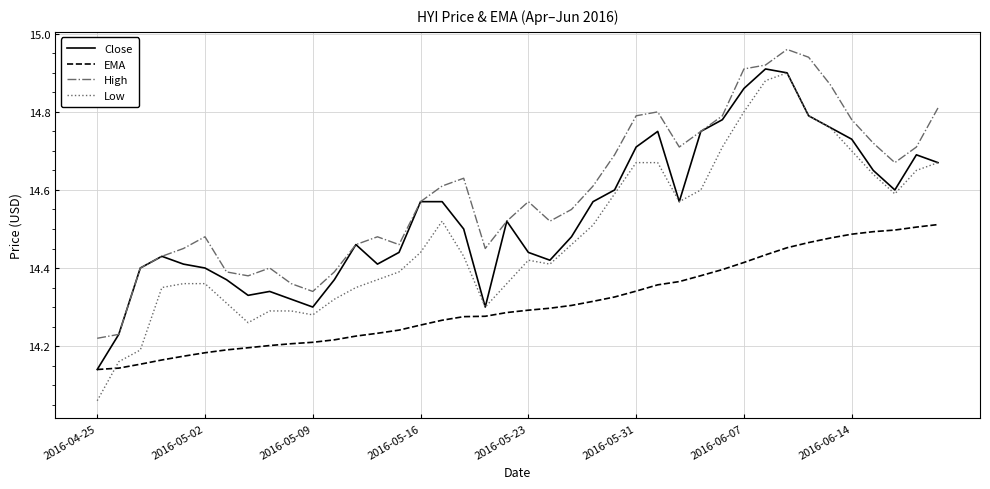

True or false: EMA and High intersect in this chart.

False